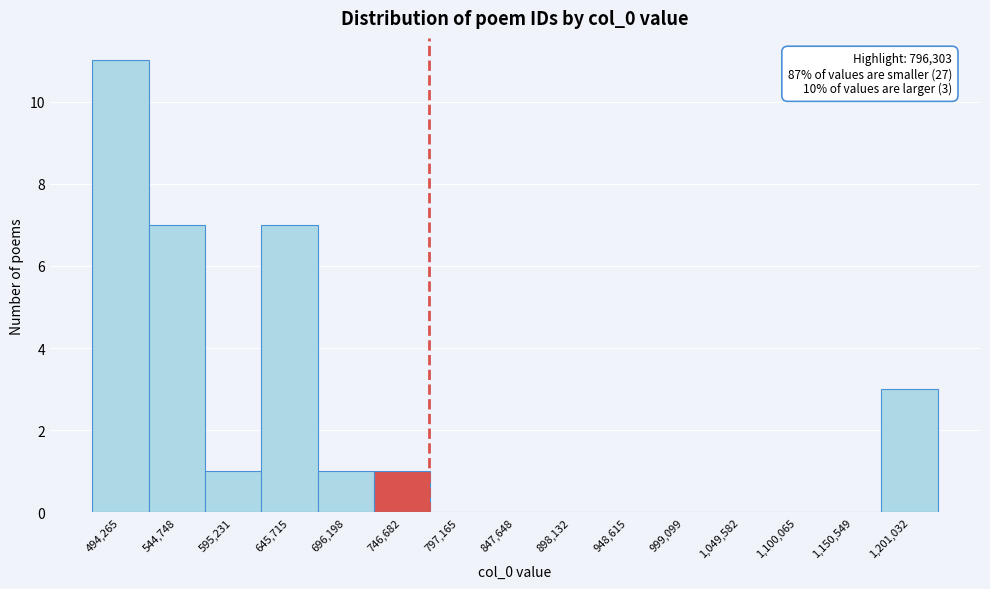

Reading left to right, list all the values displayed in this chart.

494,265=11	544,748=7	595,231=1	645,715=7	696,198=1	746,682=1	797,165=0	847,648=0	898,132=0	948,615=0	999,099=0	1,049,582=0	1,100,065=0	1,150,549=0	1,201,032=3